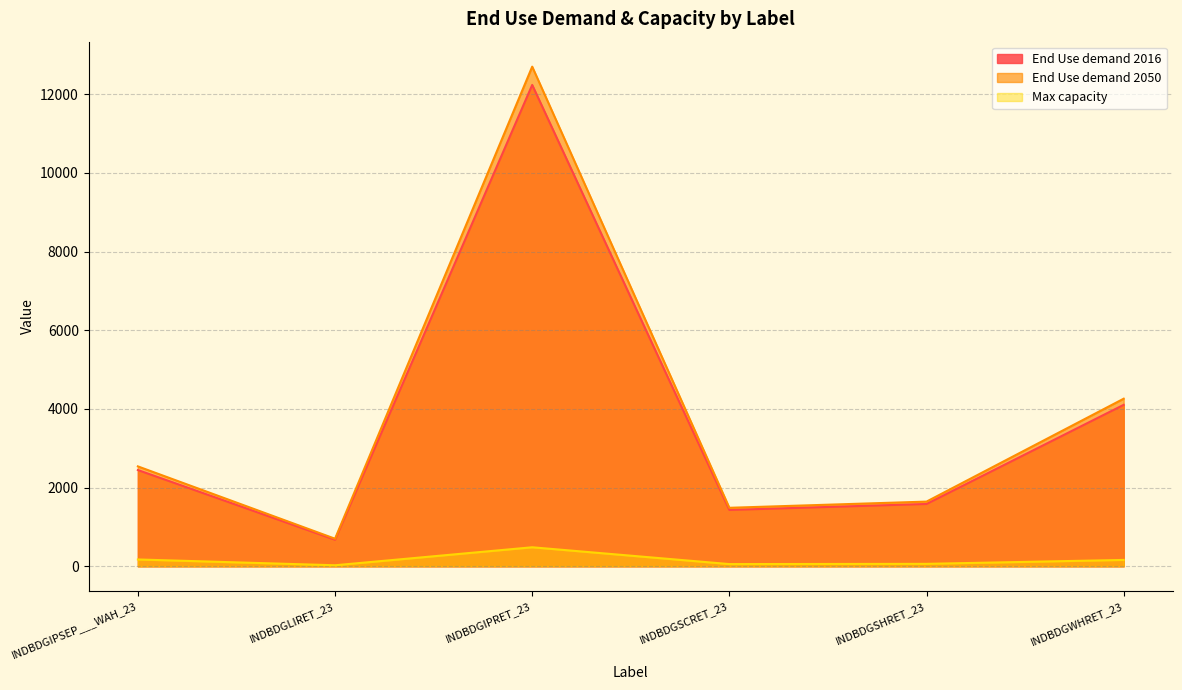

True or false: End Use demand 2016 and Max capacity cross at least once.

False